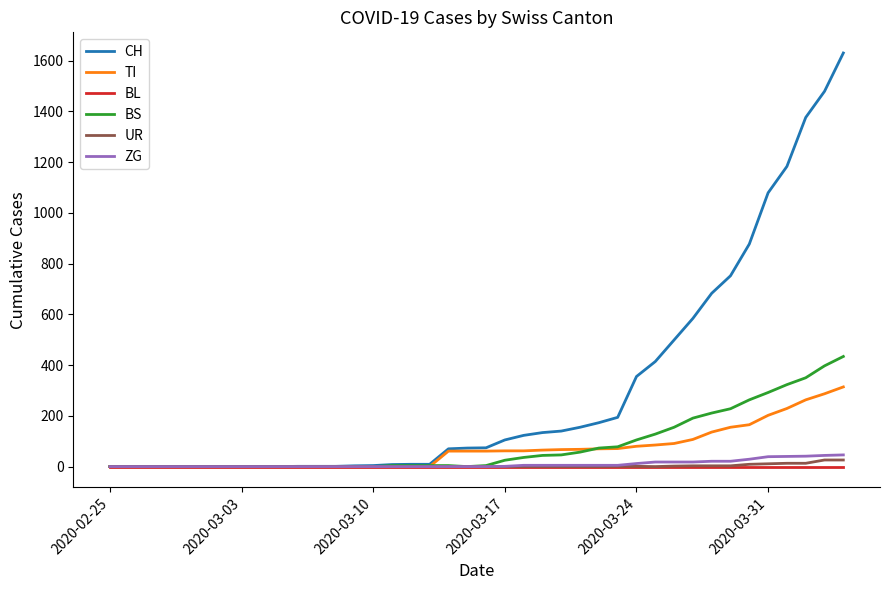

Which series has the largest total across all categories?

CH